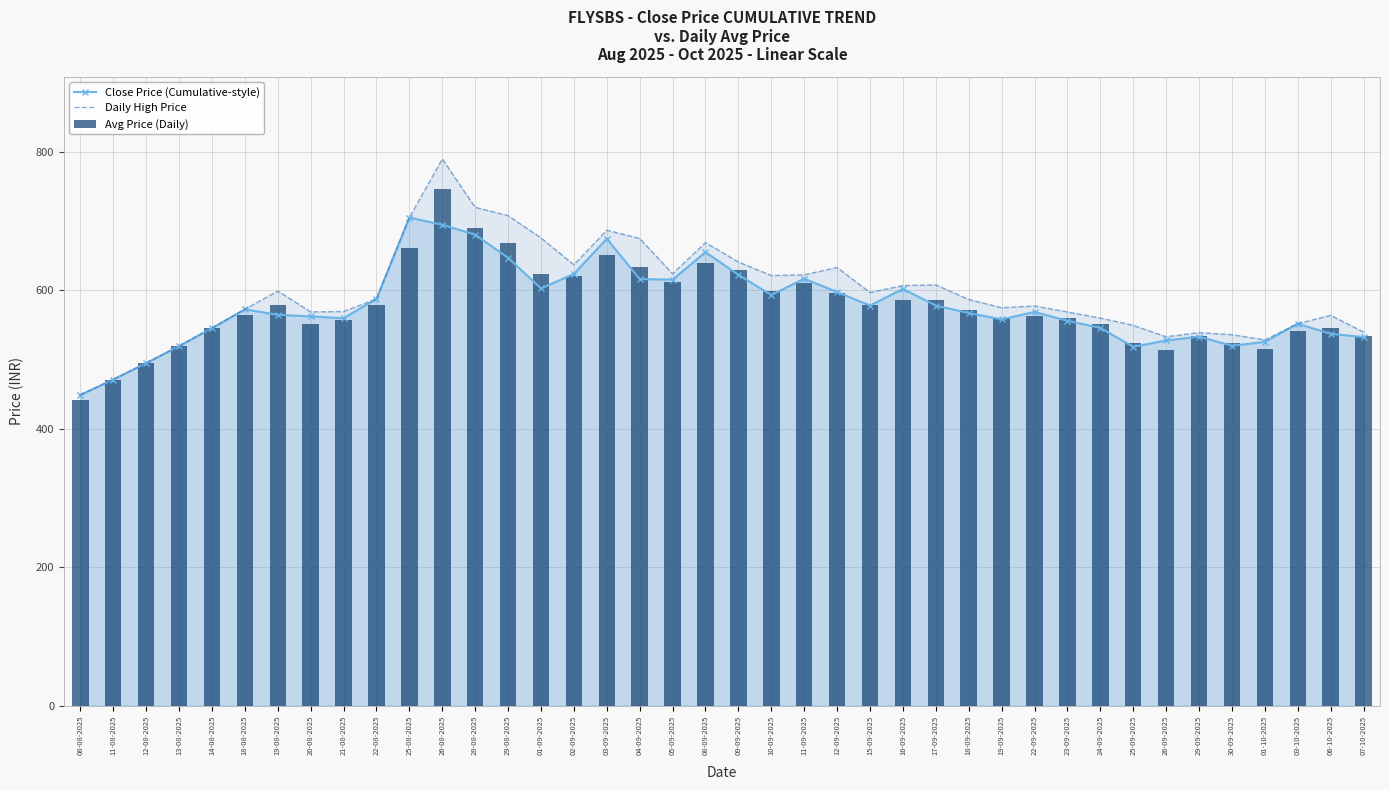

Reading left to right, list all the values displayed in this chart.

Close Price (Cumulative-style): 08-08-2025=448.9	11-08-2025=471.2	12-08-2025=494.8	13-08-2025=519.5	14-08-2025=545.5	18-08-2025=572.6	19-08-2025=564.8	20-08-2025=562.5	21-08-2025=559.8	22-08-2025=587.7	25-08-2025=705.2	26-08-2025=694.8	28-08-2025=680.5	29-08-2025=647.1	01-09-2025=602.8	02-09-2025=623.8	03-09-2025=674.7	04-09-2025=616.2	05-09-2025=615.6	08-09-2025=655.2	09-09-2025=622.5	10-09-2025=593.2	11-09-2025=617.0	12-09-2025=597.5	15-09-2025=578.1	16-09-2025=602.1	17-09-2025=578.0	18-09-2025=567.3	19-09-2025=558.1	22-09-2025=568.8	23-09-2025=556.1	24-09-2025=545.7	25-09-2025=518.5	26-09-2025=527.6	29-09-2025=533.2	30-09-2025=520.0	01-10-2025=525.6	03-10-2025=551.9	06-10-2025=537.2	07-10-2025=532.5
Daily High Price: 08-08-2025=448.9	11-08-2025=471.2	12-08-2025=494.8	13-08-2025=519.5	14-08-2025=545.5	18-08-2025=572.7	19-08-2025=599.0	20-08-2025=569.0	21-08-2025=569.5	22-08-2025=587.7	25-08-2025=705.2	26-08-2025=790.0	28-08-2025=720.0	29-08-2025=708.0	01-09-2025=675.9	02-09-2025=637.0	03-09-2025=687.0	04-09-2025=675.0	05-09-2025=624.0	08-09-2025=669.0	09-09-2025=641.0	10-09-2025=621.5	11-09-2025=622.5	12-09-2025=633.0	15-09-2025=597.0	16-09-2025=607.0	17-09-2025=608.0	18-09-2025=586.9	19-09-2025=575.0	22-09-2025=577.5	23-09-2025=568.8	24-09-2025=560.0	25-09-2025=549.5	26-09-2025=533.0	29-09-2025=539.0	30-09-2025=536.0	01-10-2025=528.5	03-10-2025=551.9	06-10-2025=564.0	07-10-2025=539.8
Avg Price (Daily): 08-08-2025=441.4	11-08-2025=471.2	12-08-2025=494.8	13-08-2025=519.5	14-08-2025=545.5	18-08-2025=565.0	19-08-2025=579.3	20-08-2025=551.1	21-08-2025=556.6	22-08-2025=578.9	25-08-2025=660.6	26-08-2025=746.4	28-08-2025=690.6	29-08-2025=668.7	01-09-2025=623.9	02-09-2025=621.0	03-09-2025=651.1	04-09-2025=634.4	05-09-2025=611.7	08-09-2025=639.6	09-09-2025=629.3	10-09-2025=599.1	11-09-2025=610.6	12-09-2025=596.6	15-09-2025=579.4	16-09-2025=586.7	17-09-2025=586.0	18-09-2025=571.3	19-09-2025=560.6	22-09-2025=563.5	23-09-2025=559.9	24-09-2025=552.0	25-09-2025=524.2	26-09-2025=513.3	29-09-2025=533.5	30-09-2025=524.4	01-10-2025=515.9	03-10-2025=541.9	06-10-2025=546.1	07-10-2025=534.5